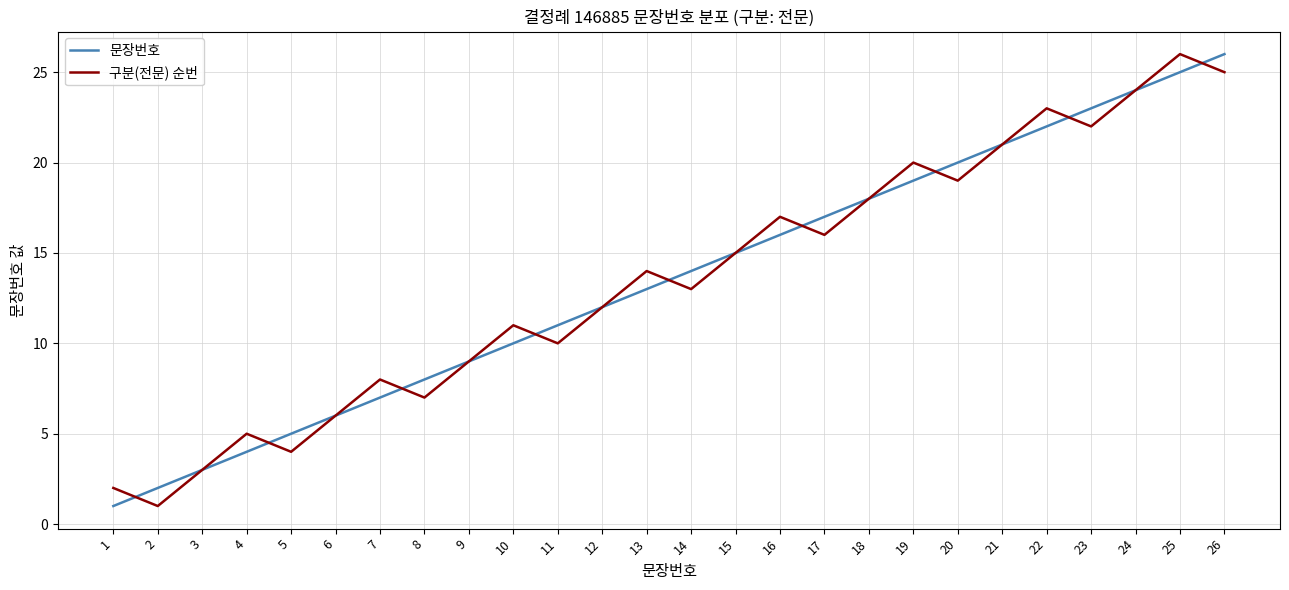

What is the maximum value for 문장번호?

26